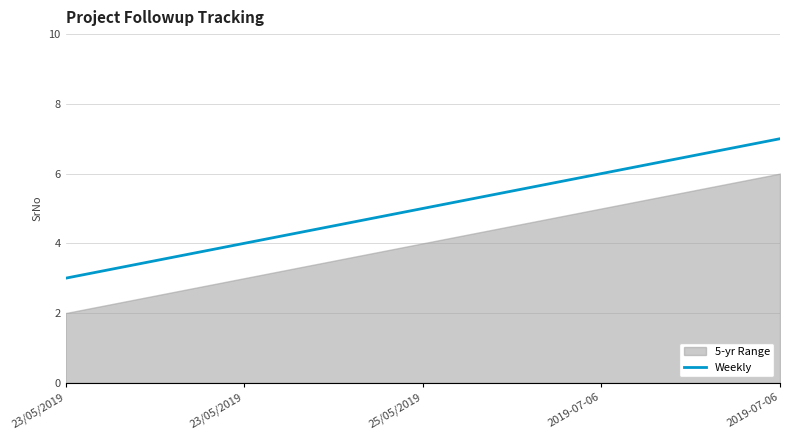

What is the difference between the maximum and minimum values?

4